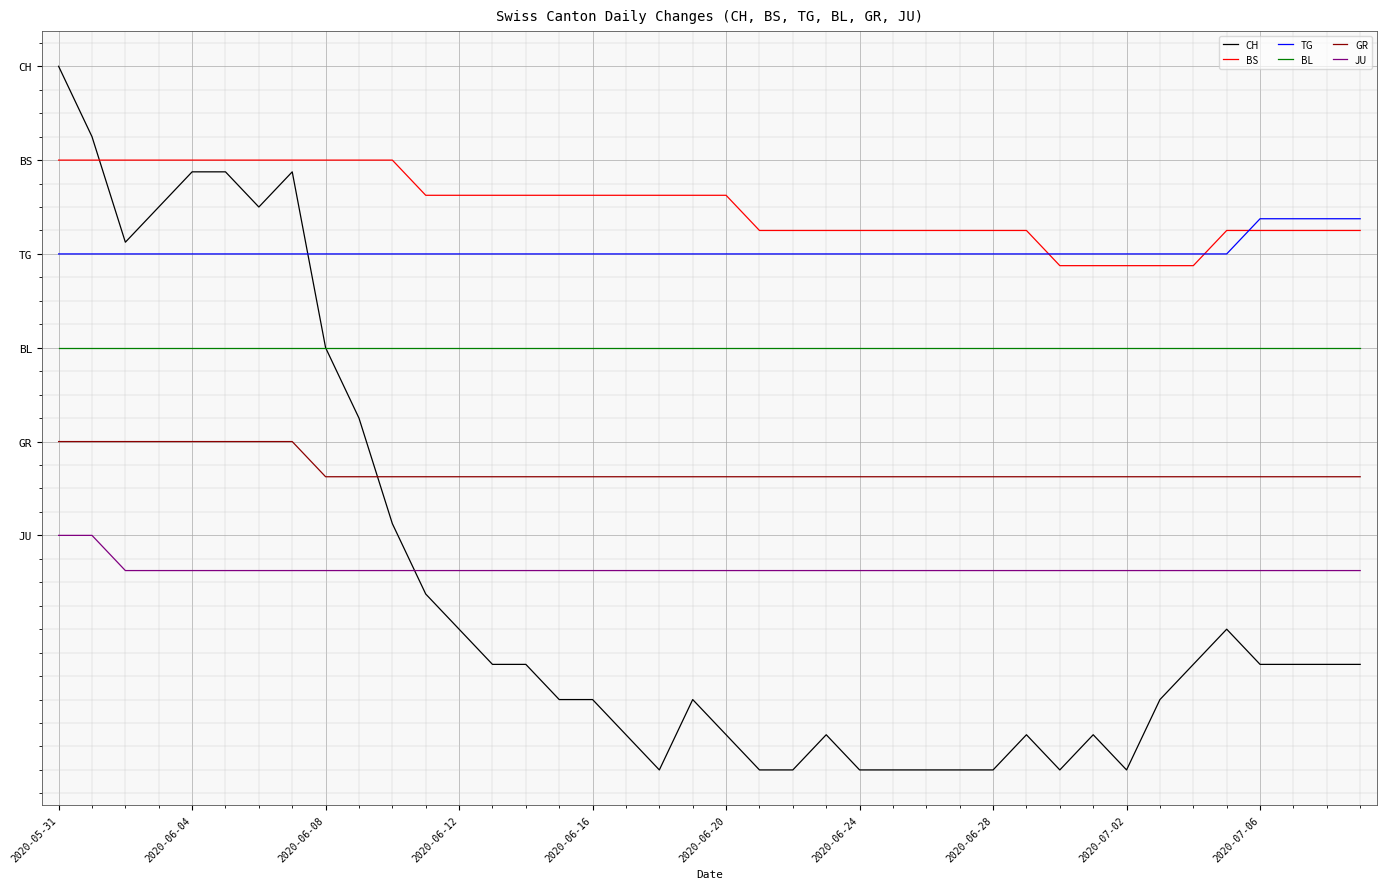

Which series has the widest spread of values?

CH